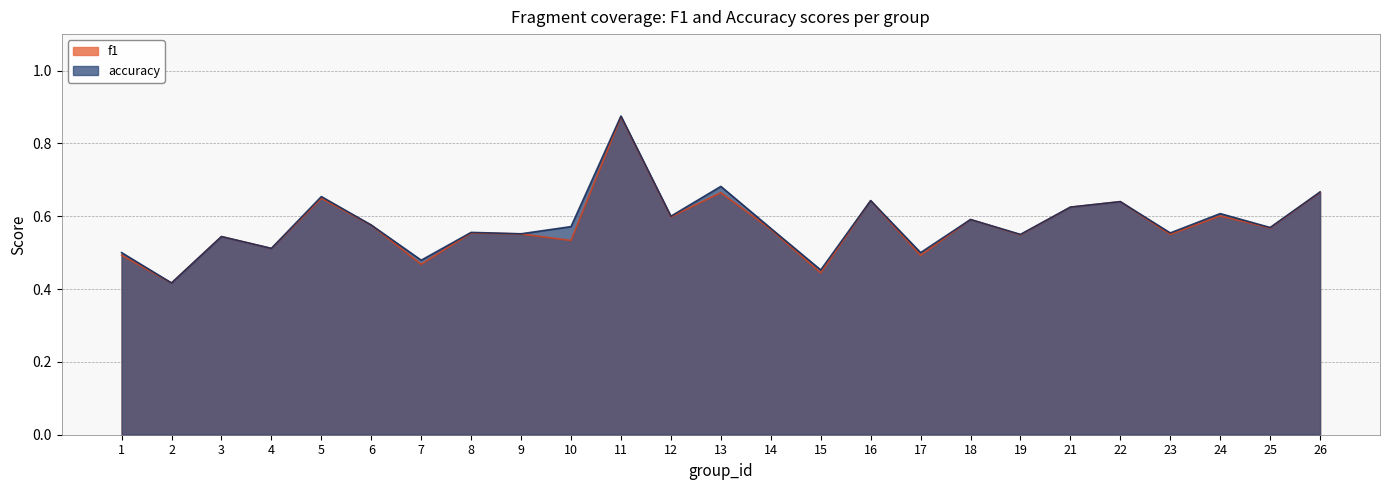

Where is f1 nearest to the value 0?

2